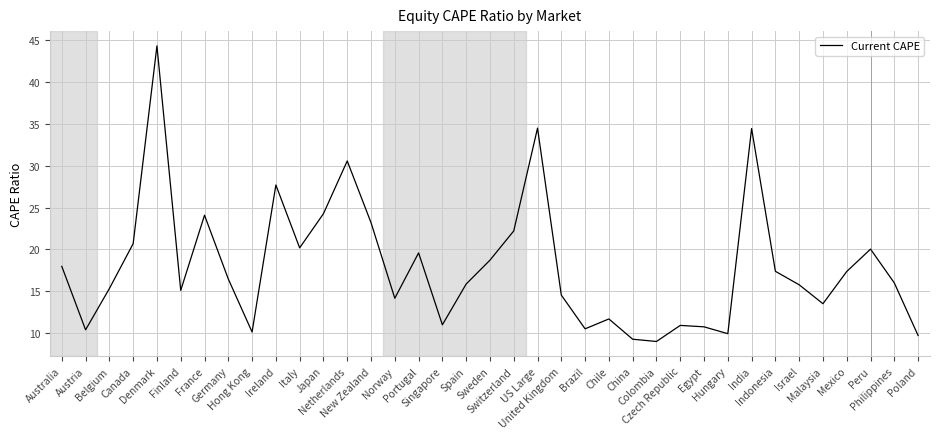

Between Netherlands and Indonesia, which is larger?

Netherlands